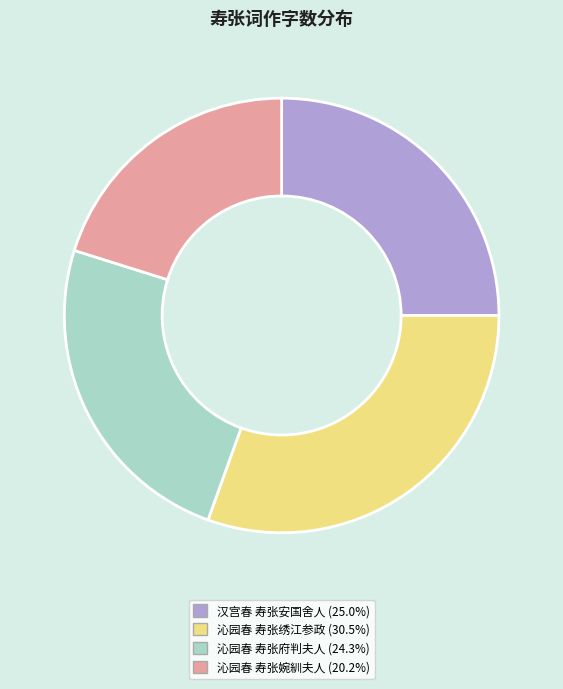

Which has a higher value, 沁园春 寿张府判夫人 or 沁园春 寿张绣江参政?

沁园春 寿张绣江参政